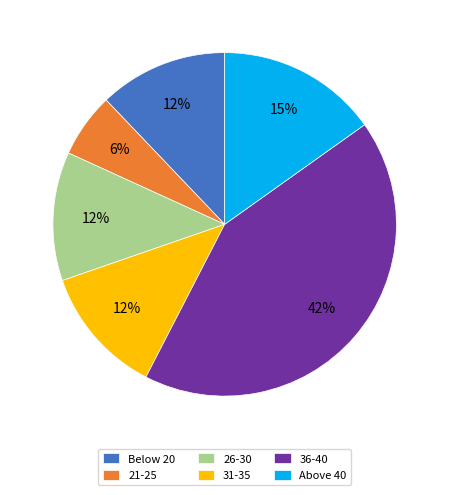

True or false: 26-30 accounts for 12% of the total.

True